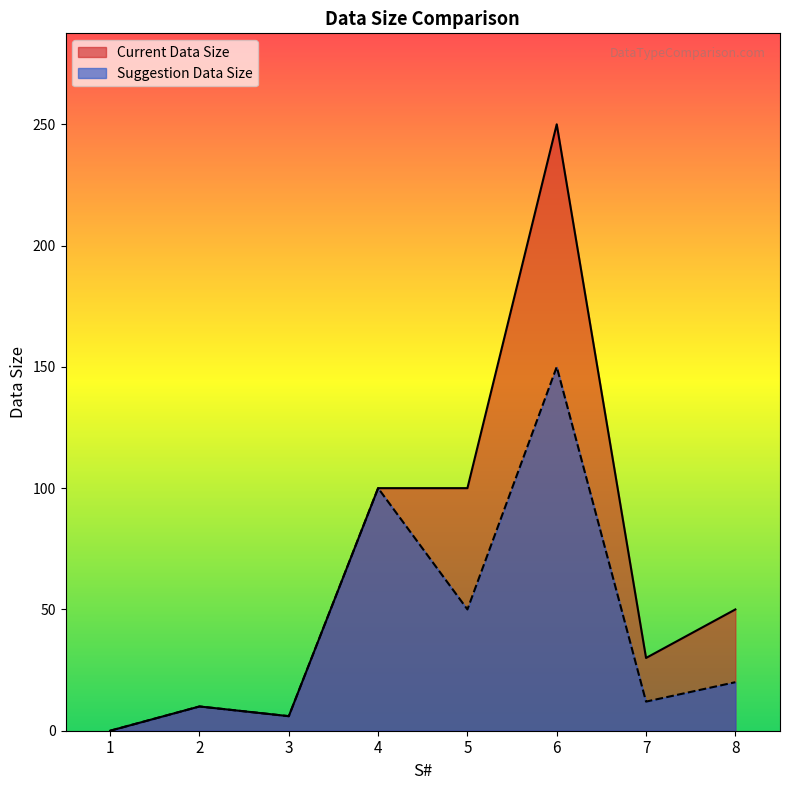

List the series in order of their overall mean, lowest first.

Suggestion Data Size, Current Data Size